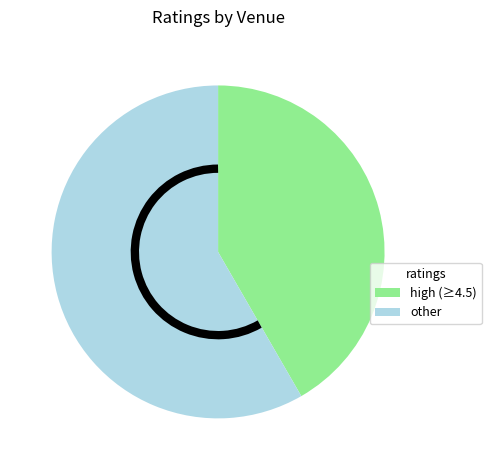

Rank the categories by value from highest to lowest.

other, high (≥4.5)